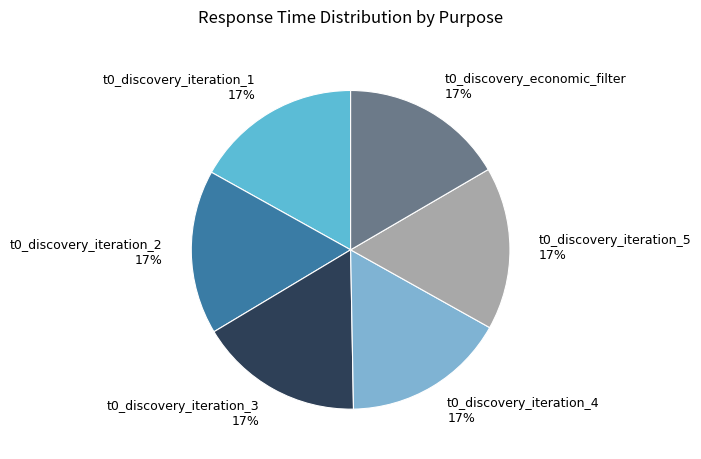

Is there a majority slice in this chart?

No